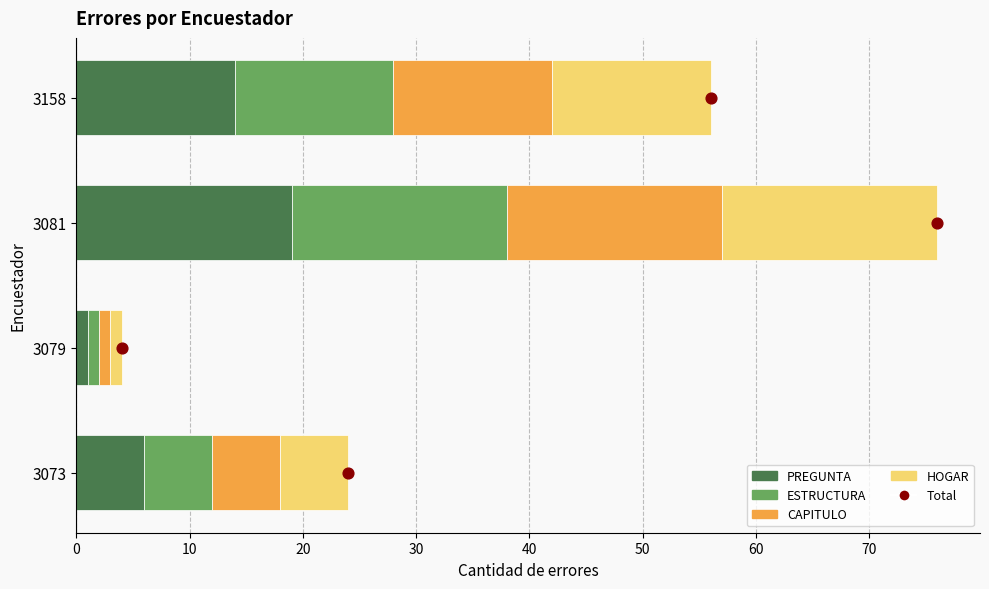

Which series reaches the maximum Y coordinate?

PREGUNTA